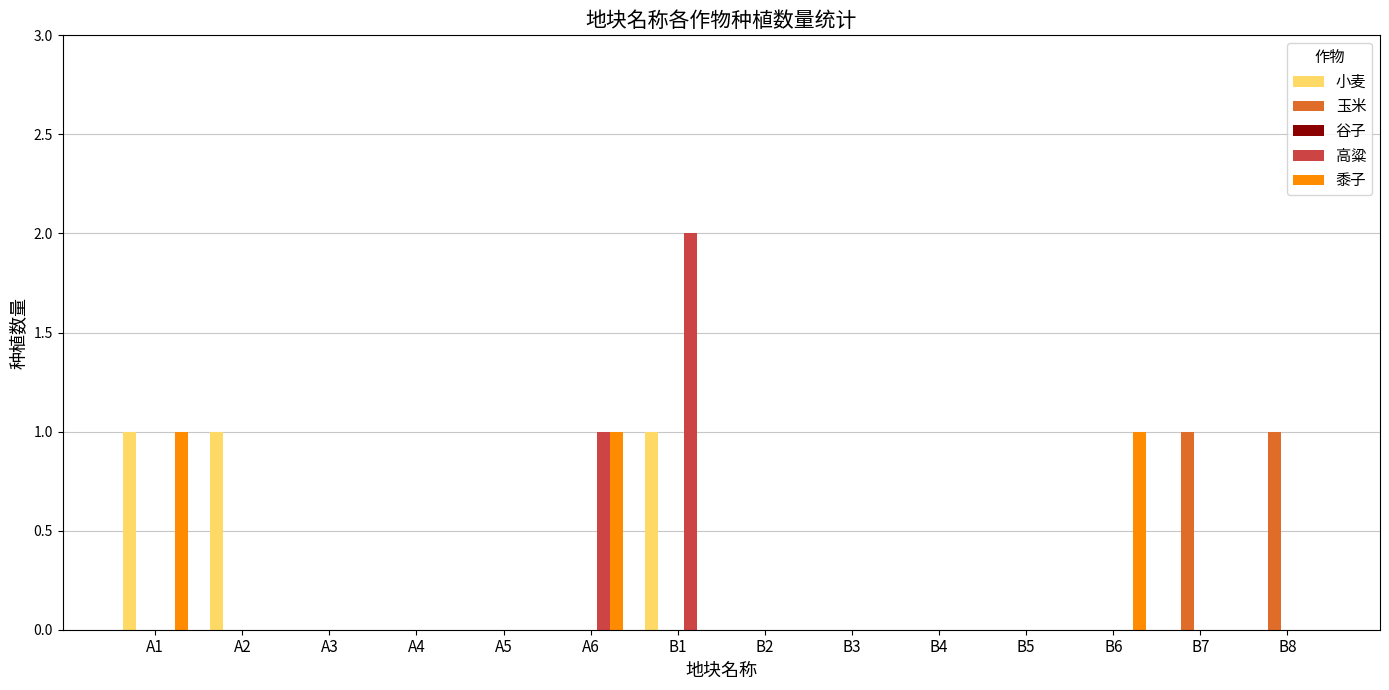

True or false: 高粱 has a value of 0 at A1.

True